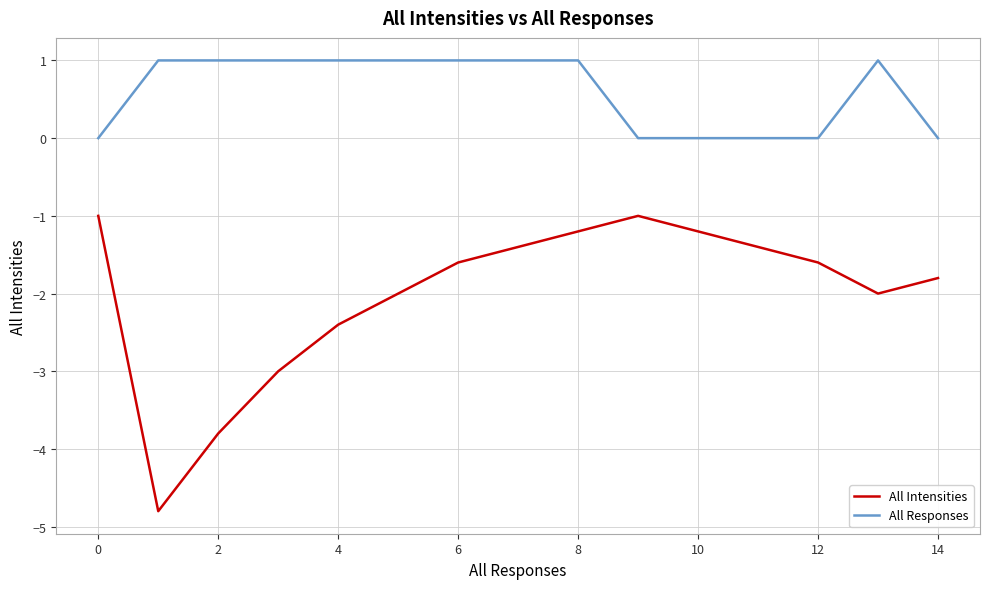

Rank the series by their average value, from highest to lowest.

All Responses, All Intensities